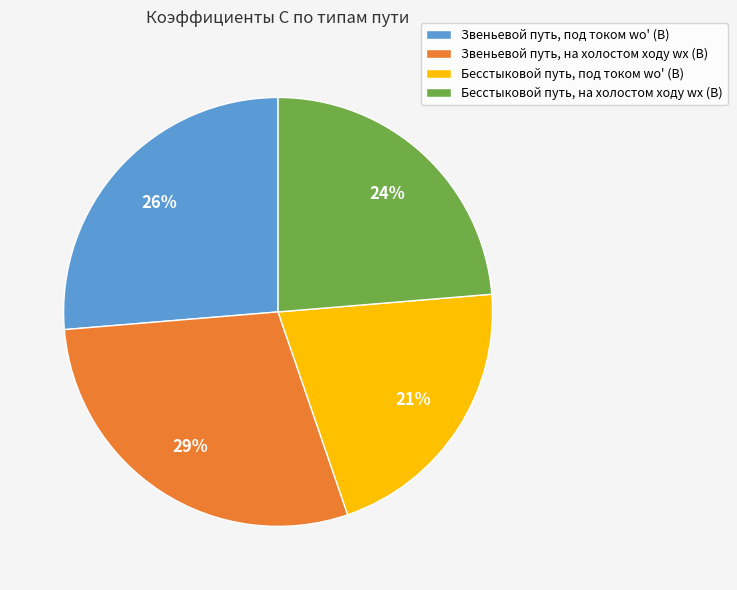

To the nearest percent, what is the average slice percentage?

25%